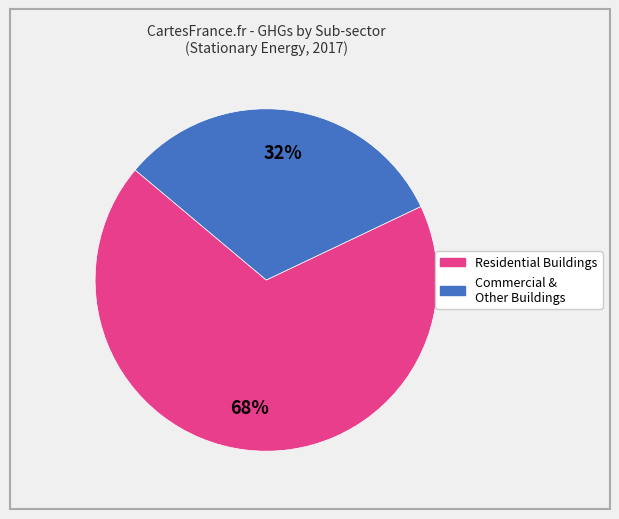

To the nearest percent, what is the average slice percentage?

50%